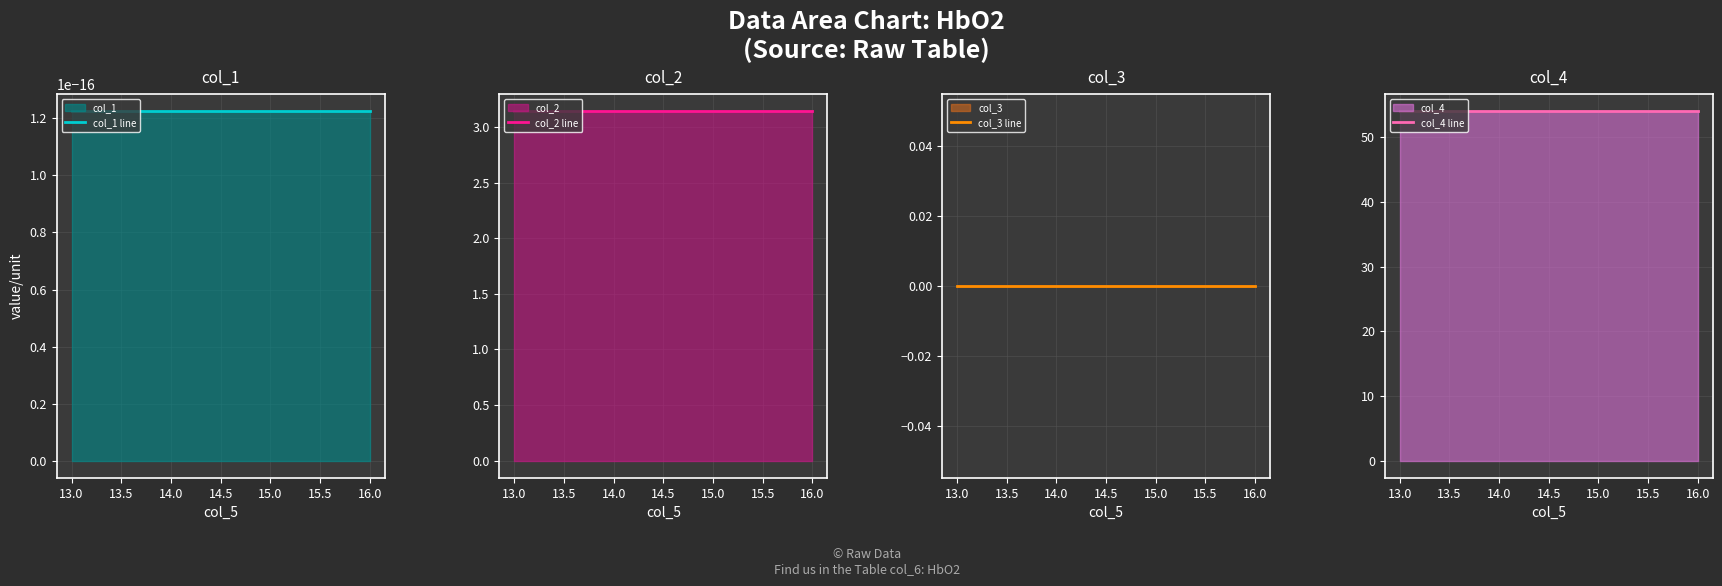

Reading left to right, list all the values displayed in this chart.

col_1 line: 0.0	0.0	0.0	0.0
col_2 line: 3.1	3.1	3.1	3.1
col_3 line: 0.0	0.0	0.0	0.0
col_4 line: 54.0	54.0	54.0	54.0